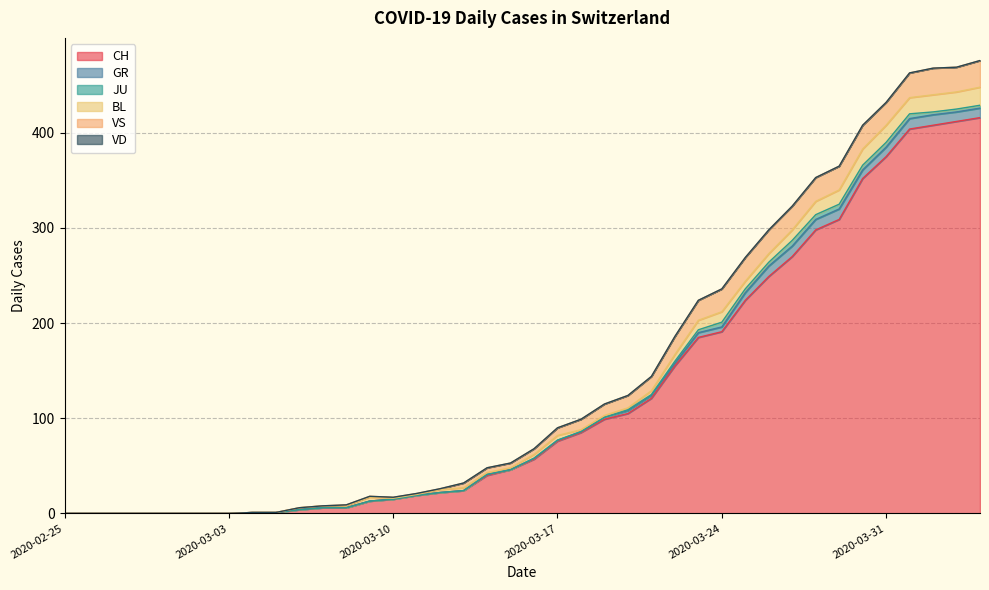

At 2020-03-16, list the series in order from smallest to largest.

JU, VD, GR, BL, VS, CH